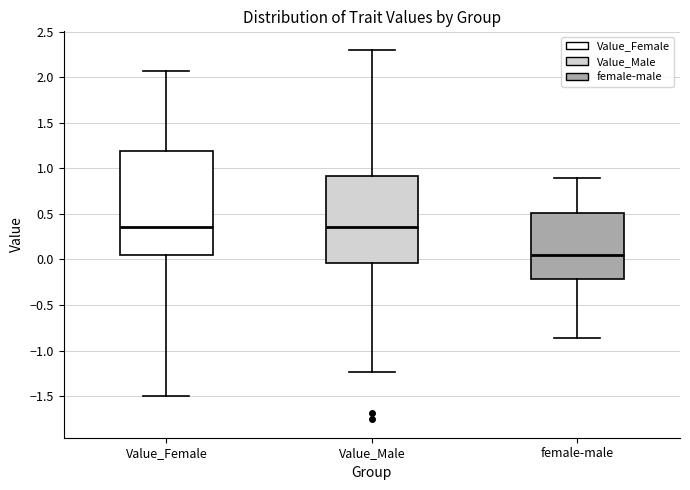

Which box is the tallest, from its lower edge to its upper edge?

Value_Female